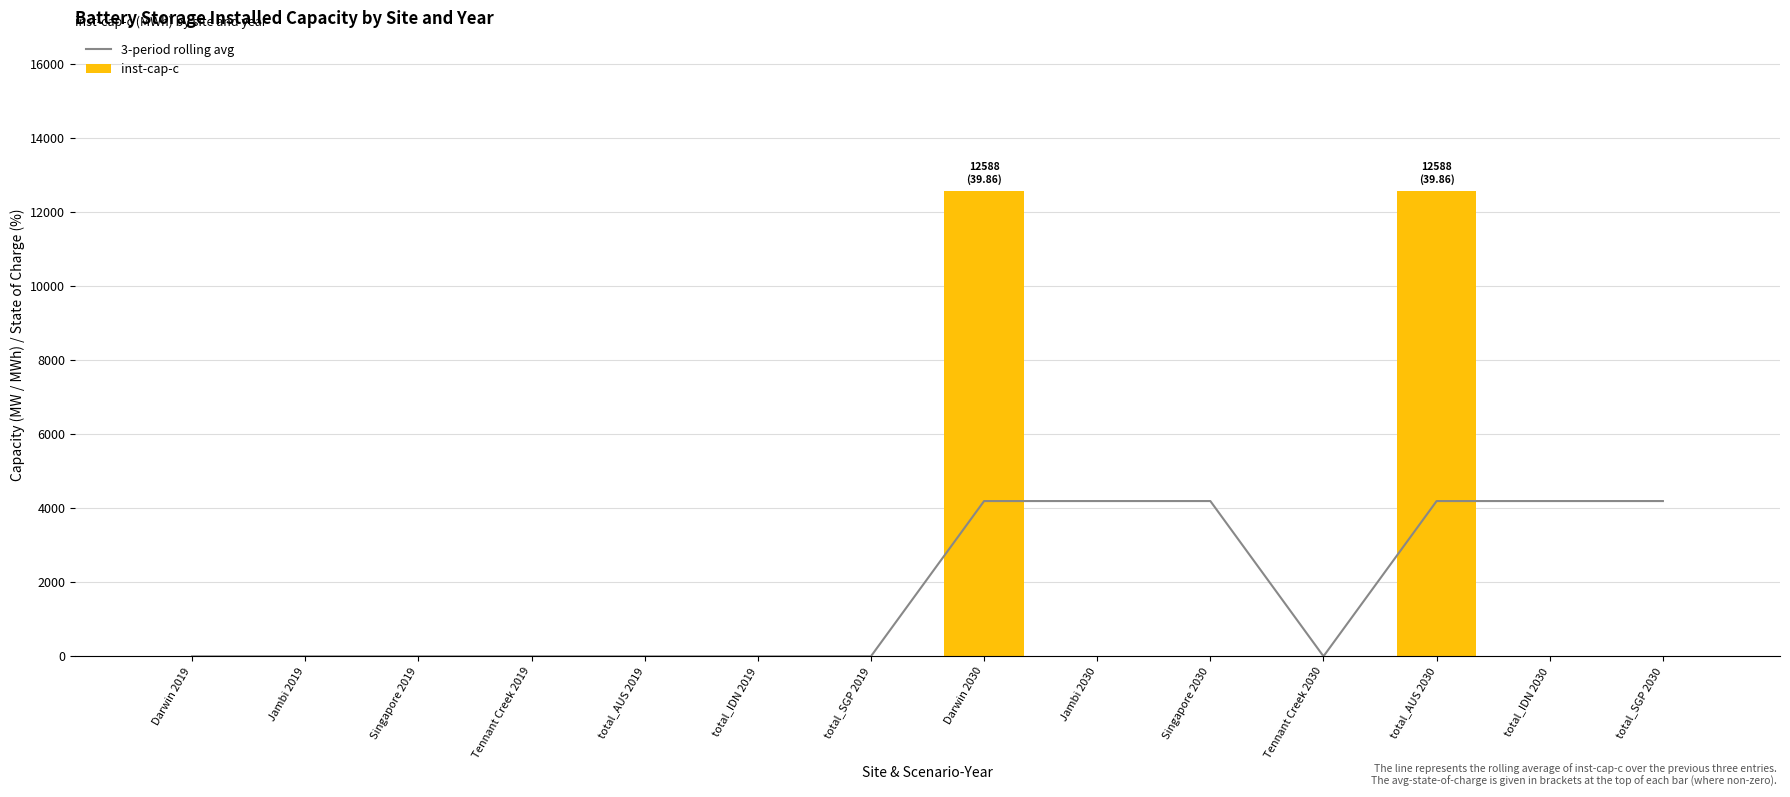

Is it true that inst-cap-c equals 21584.6 at total_AUS 2030?

False